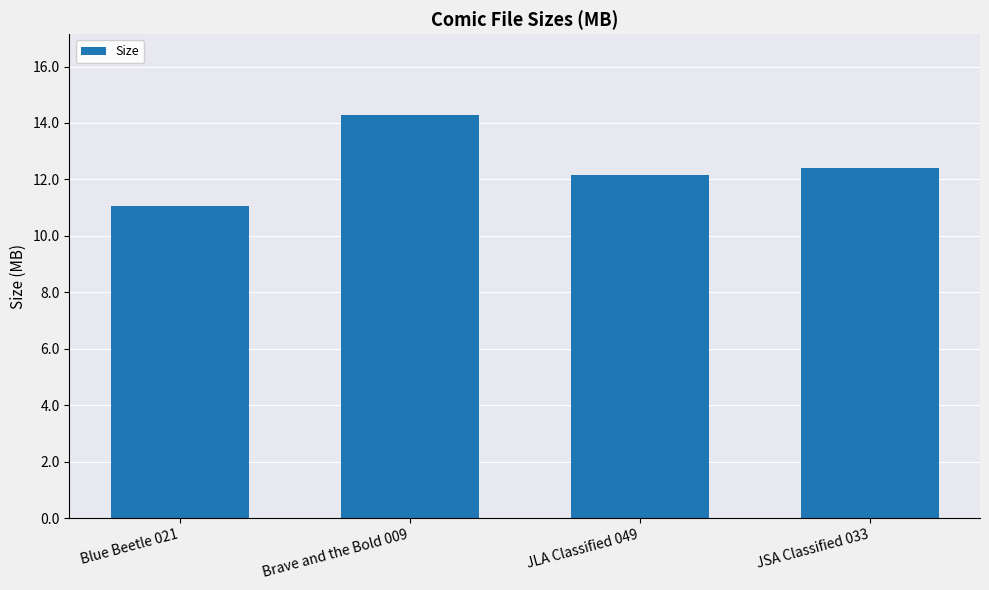

Between JSA Classified 033 and Blue Beetle 021, which is larger?

JSA Classified 033